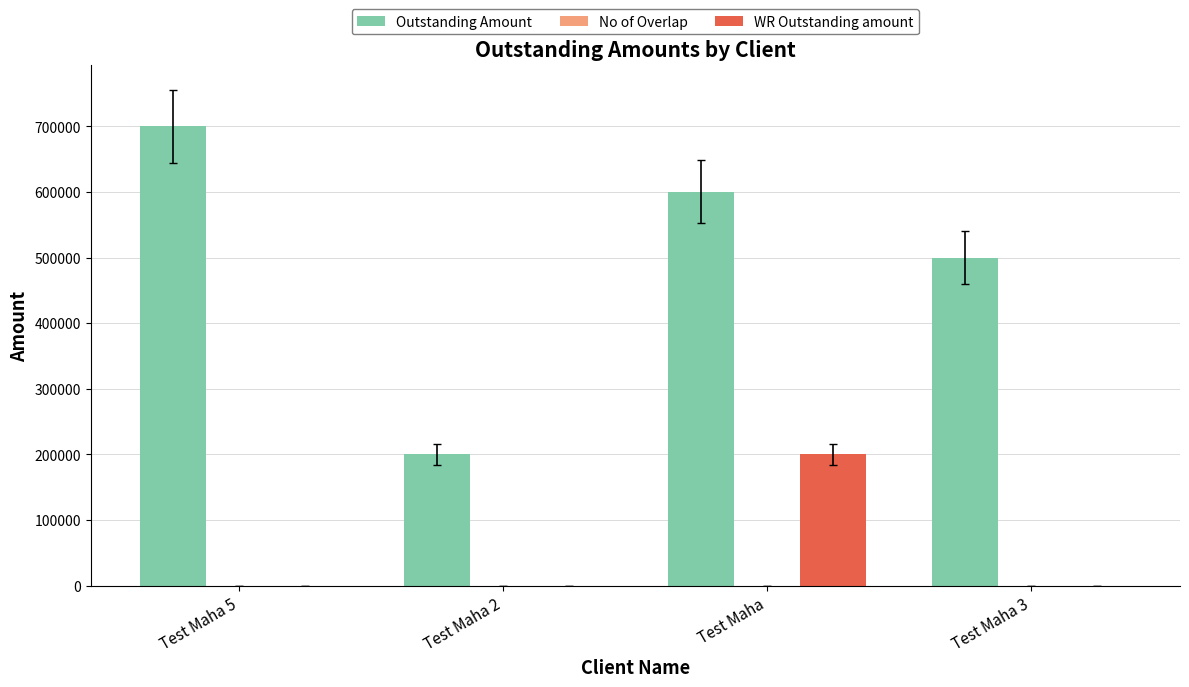

Which series has the largest total across all categories?

Outstanding Amount